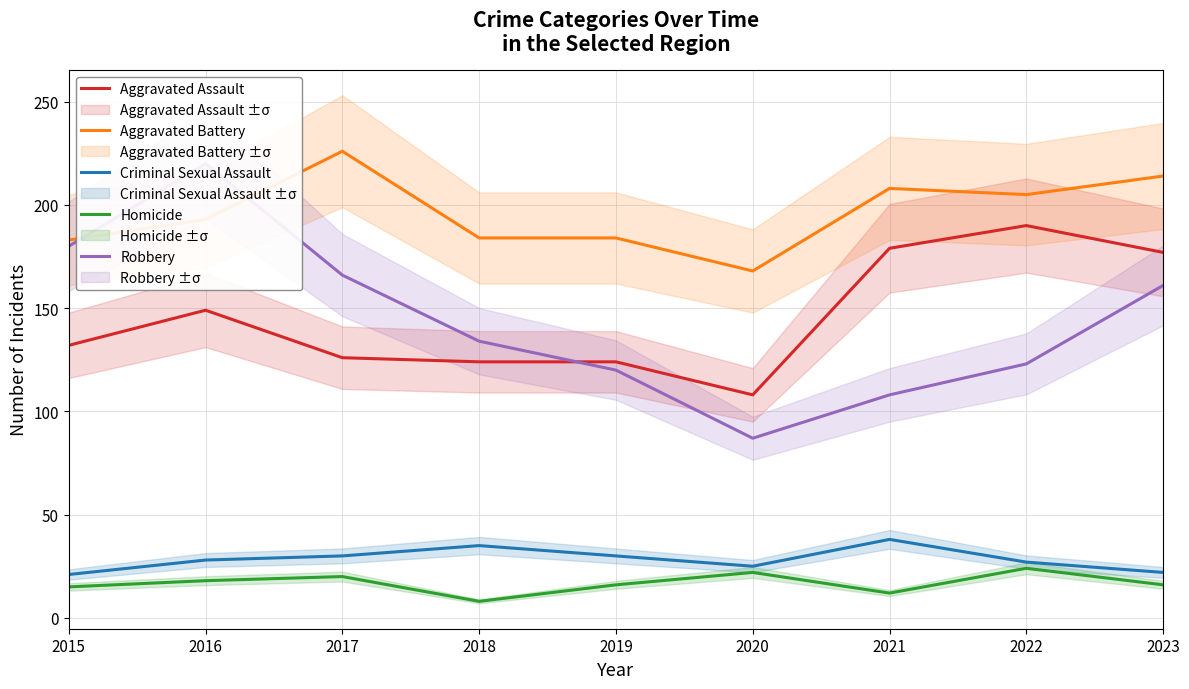

Which category has the highest value in the Aggravated Assault series?

2022